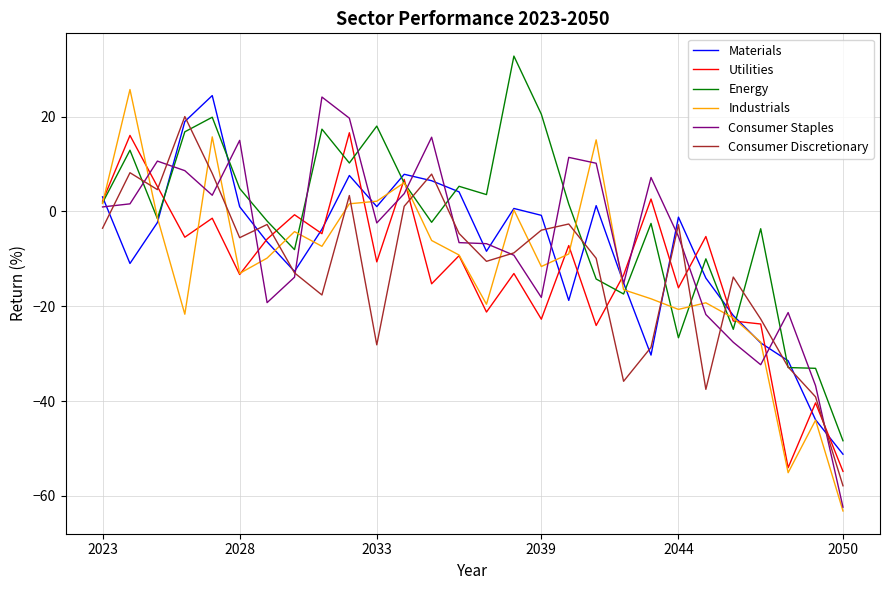

What is the smallest value displayed?

-63.2